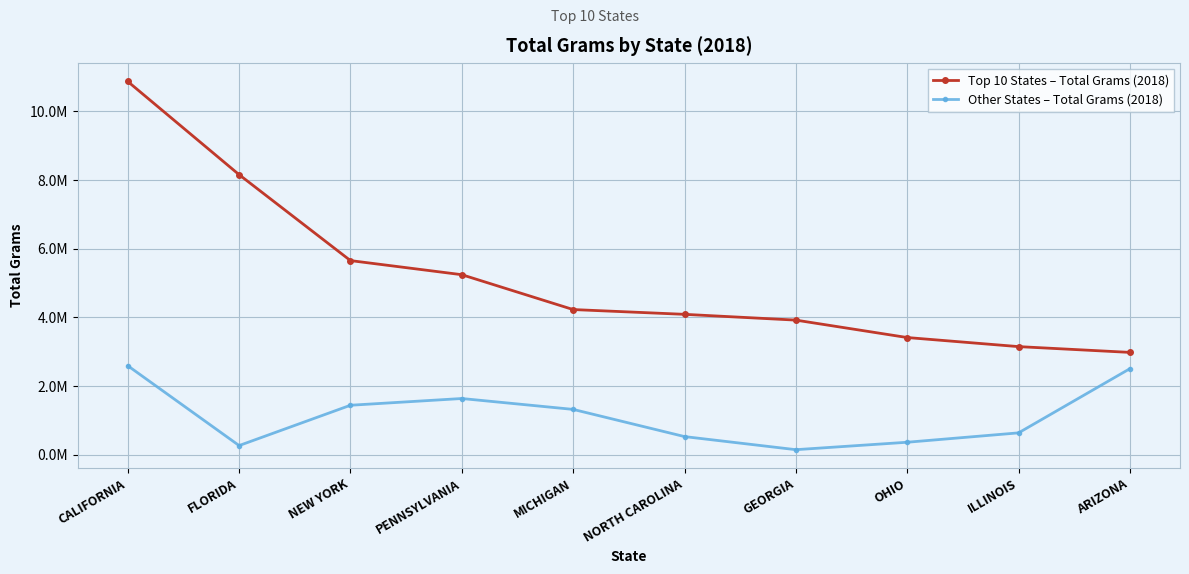

Which series changed the most between PENNSYLVANIA and ARIZONA?

Top 10 States – Total Grams (2018)